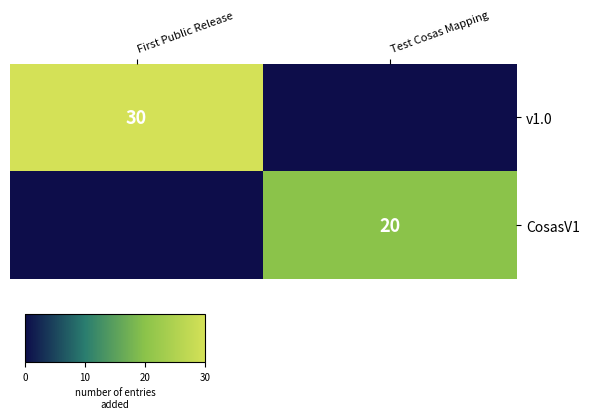

The value of v1.0 at First Public Release is 30. True or false?

True